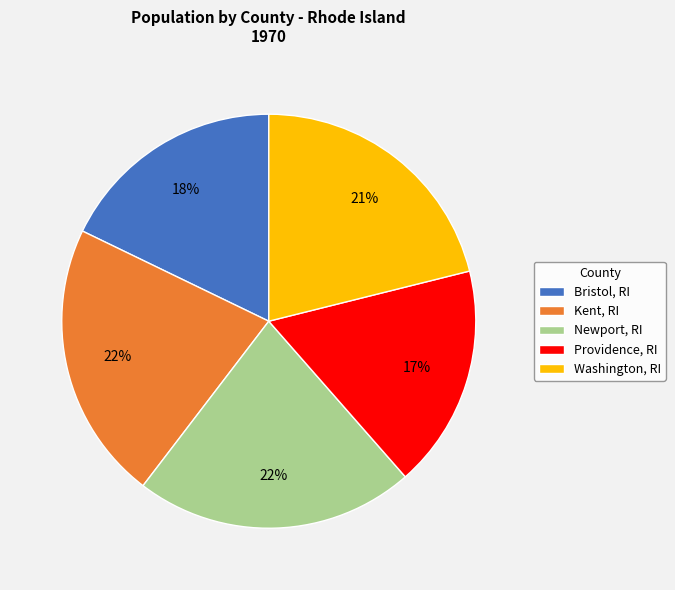

What percentage is the Providence, RI slice, to the nearest percent?

17%